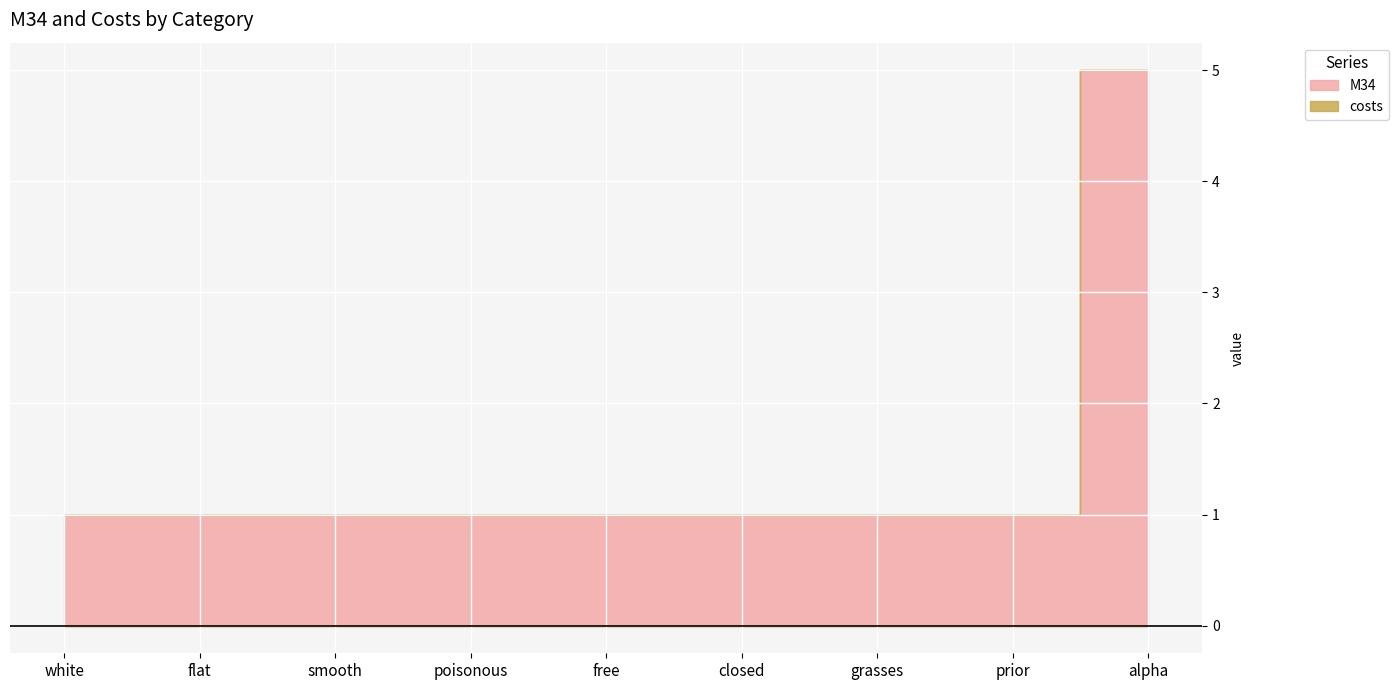

The value of M34 at alpha is 5. True or false?

True